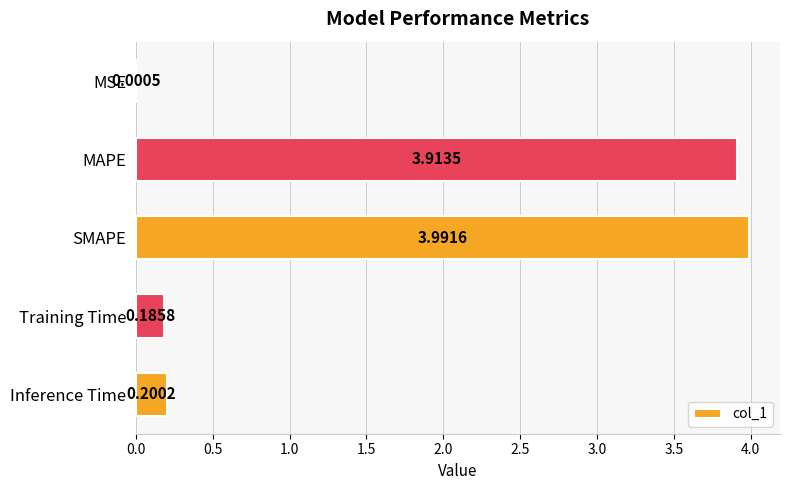

Are the bars grouped side by side (vs. stacked)?

No